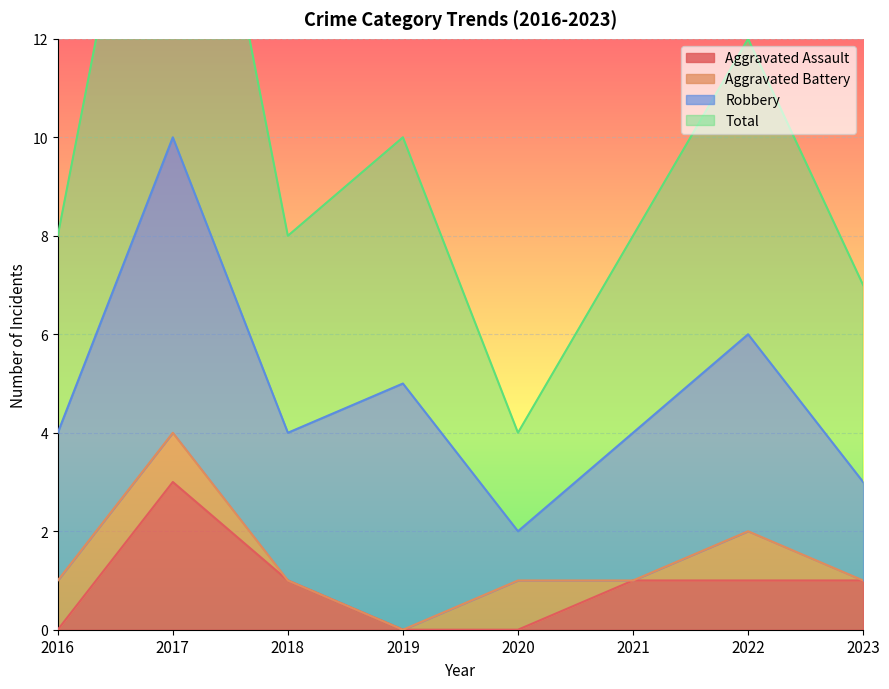

At which category is the sum across all series the highest?

2017